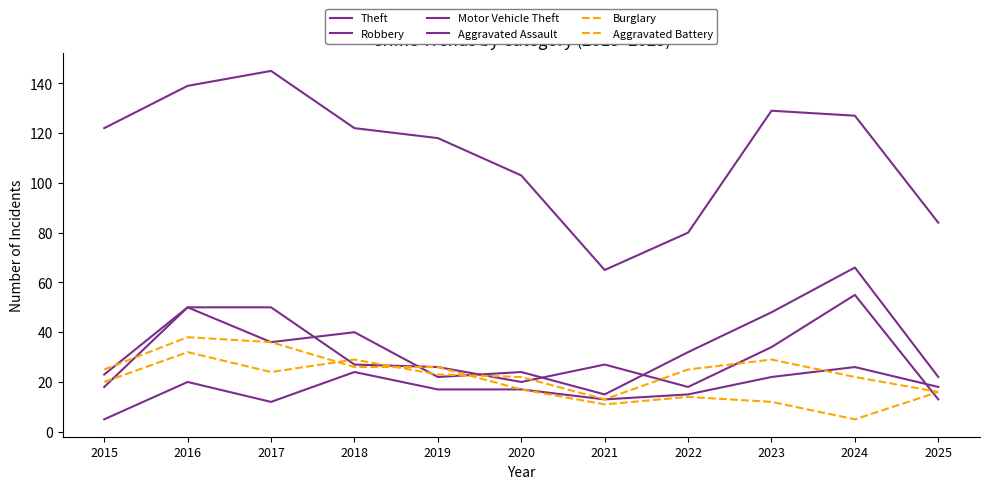

List the series in order of their peak value, lowest first.

Aggravated Assault, Aggravated Battery, Burglary, Robbery, Motor Vehicle Theft, Theft